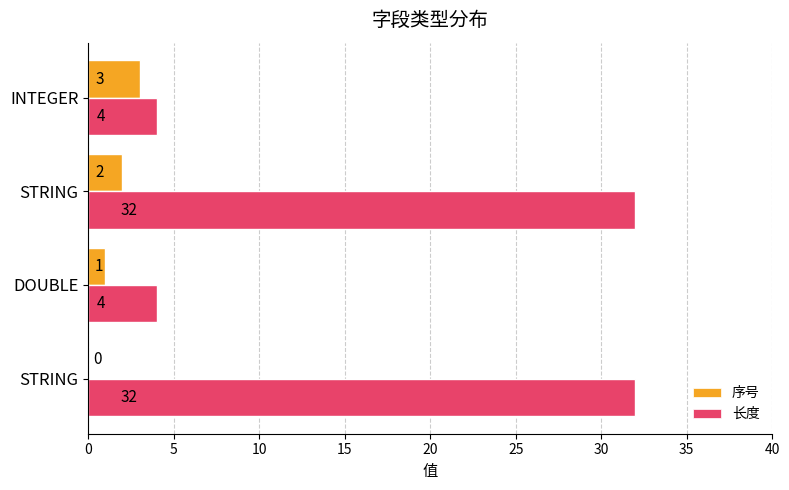

What is the value of the 长度 bar at the 1st from the left?

32